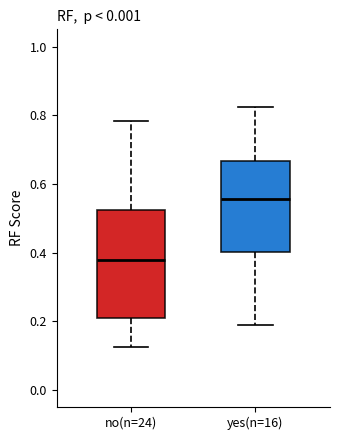

Which box has the lowest median line?

no(n=24)